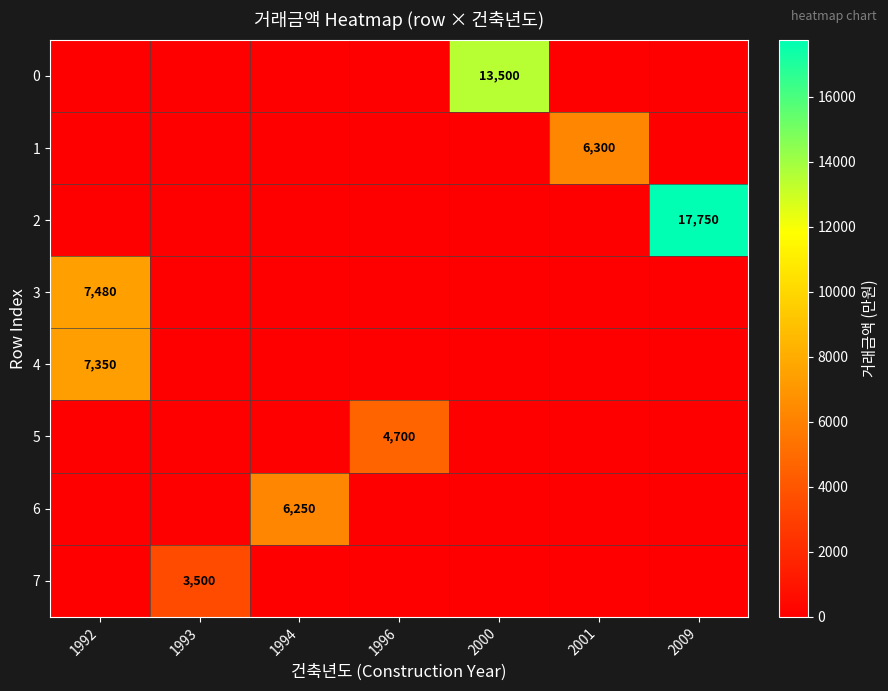

The 5 series shows 7967 at 1996. True or false?

False